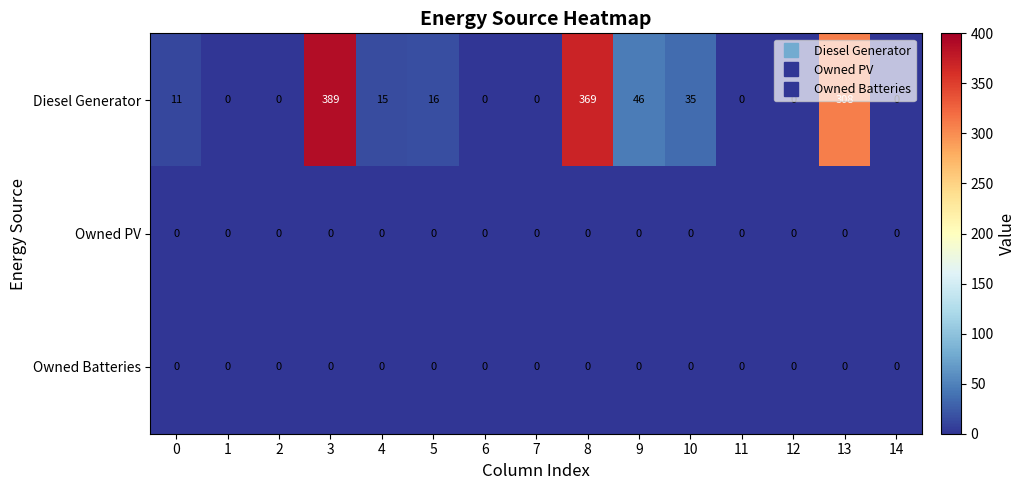

Which series has the widest spread of values?

Diesel Generator